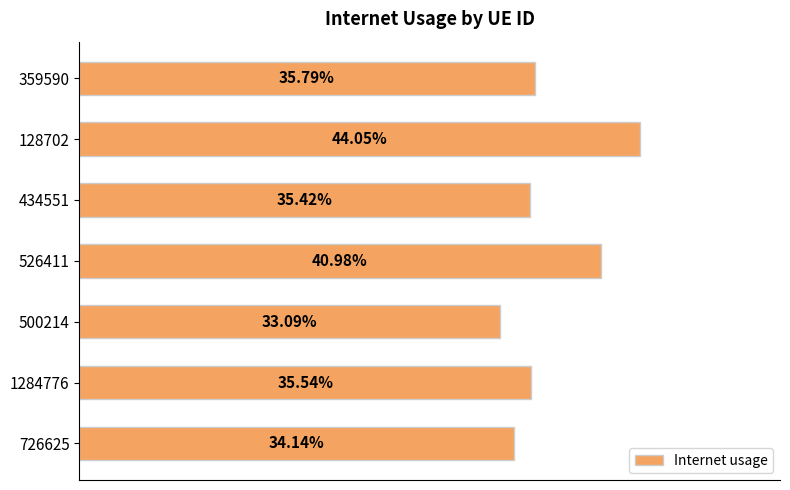

Does the chart contain stacked bars?

No